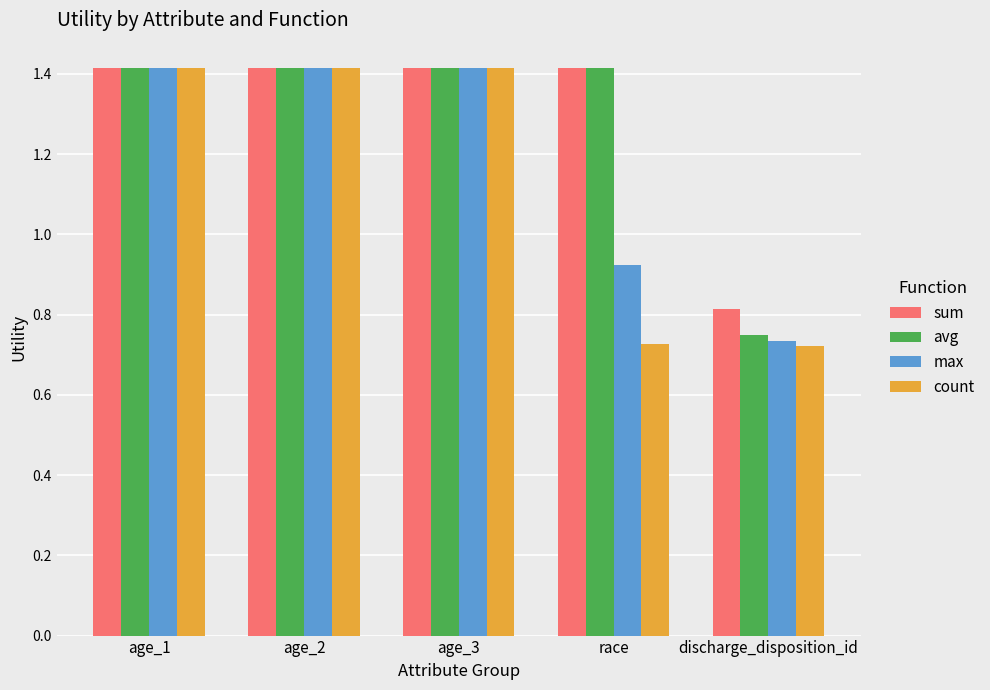

Is the value of max at race greater than the value of sum at age_2?

No